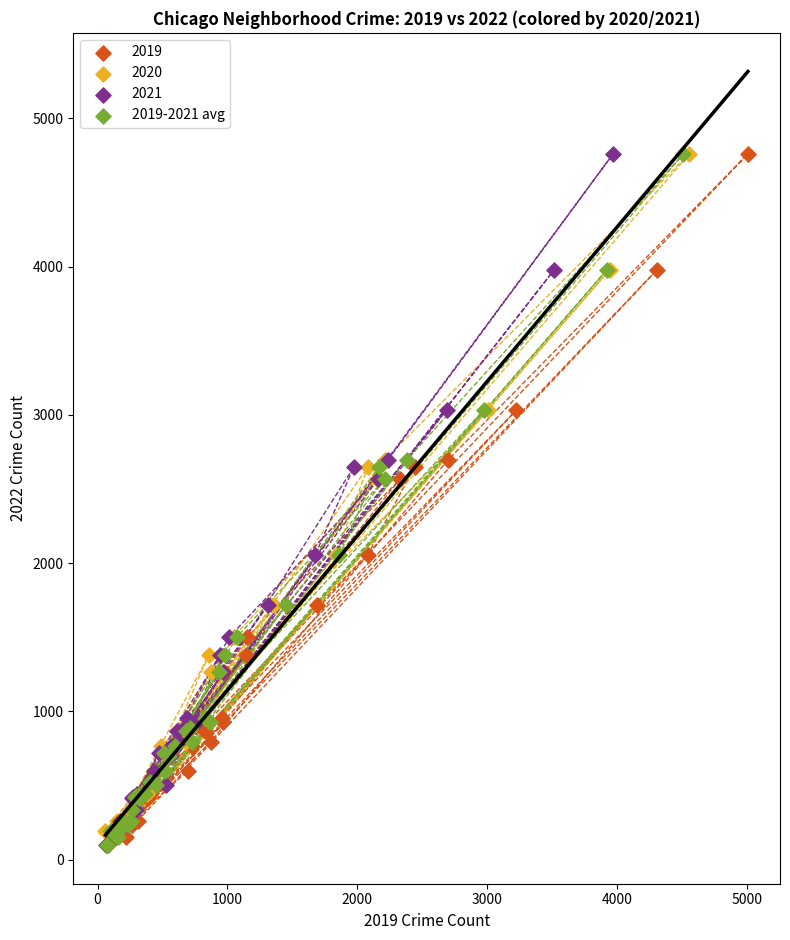

What are all the series names shown in the legend?

2019, 2020, 2021, 2019-2021 avg